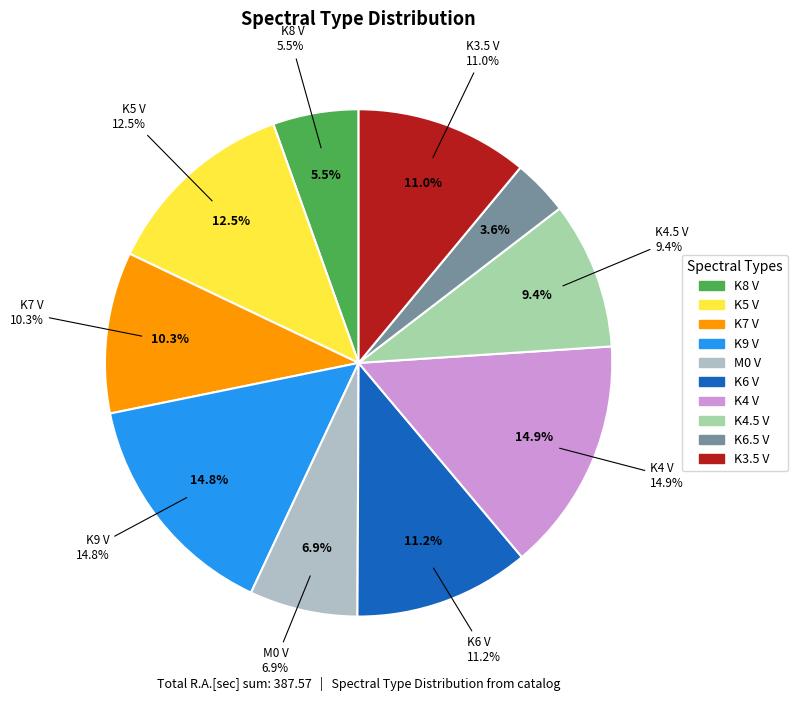

Do K6.5 V and K3.5 V together represent more than half of the pie?

No